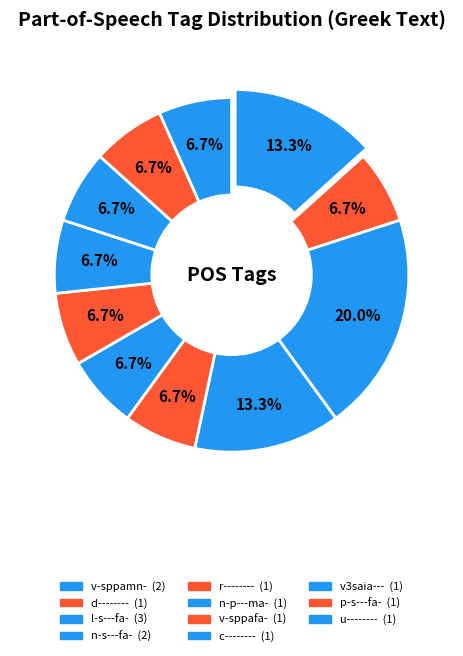

Does any single category account for the majority?

No